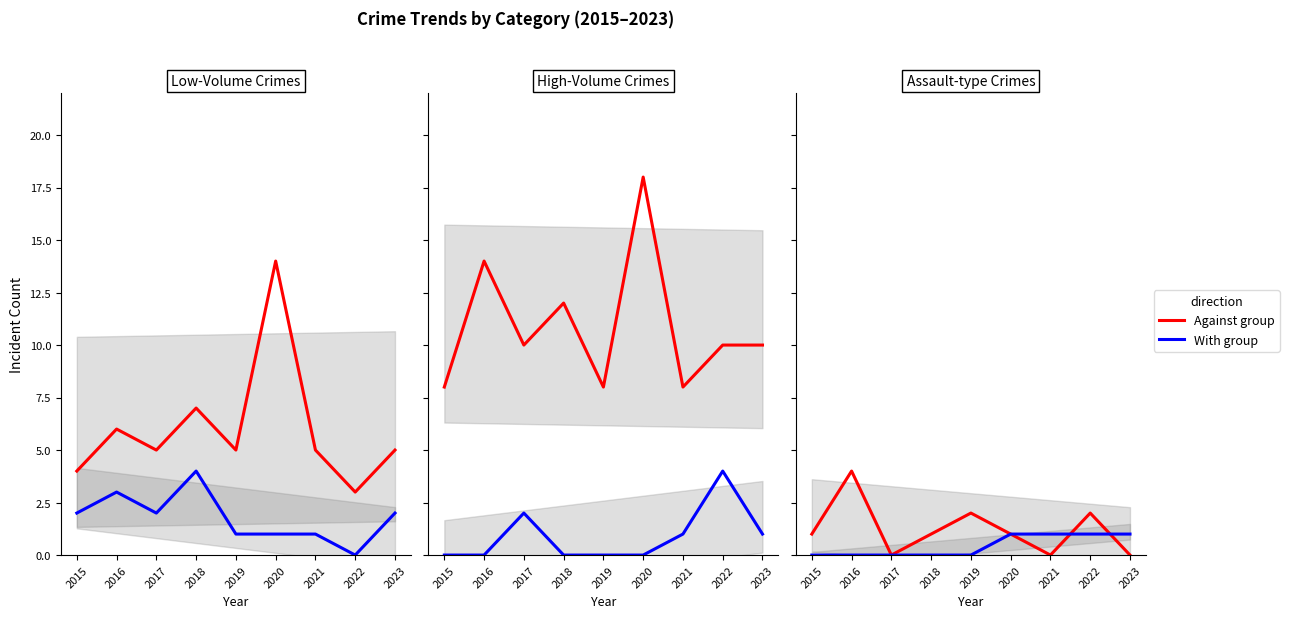

Is it true that Theft equals 5 at 2017?

True